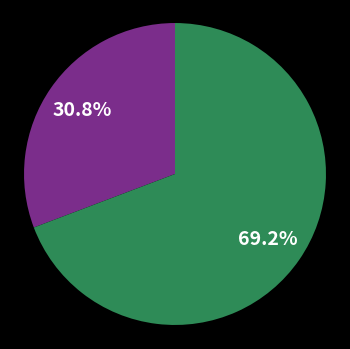

To the nearest percent, what is the average slice percentage?

50%